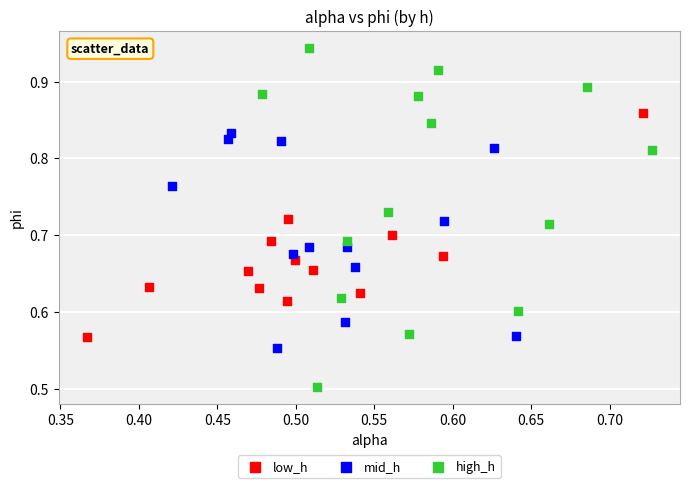

Which series contains the lowest Y value?

high_h